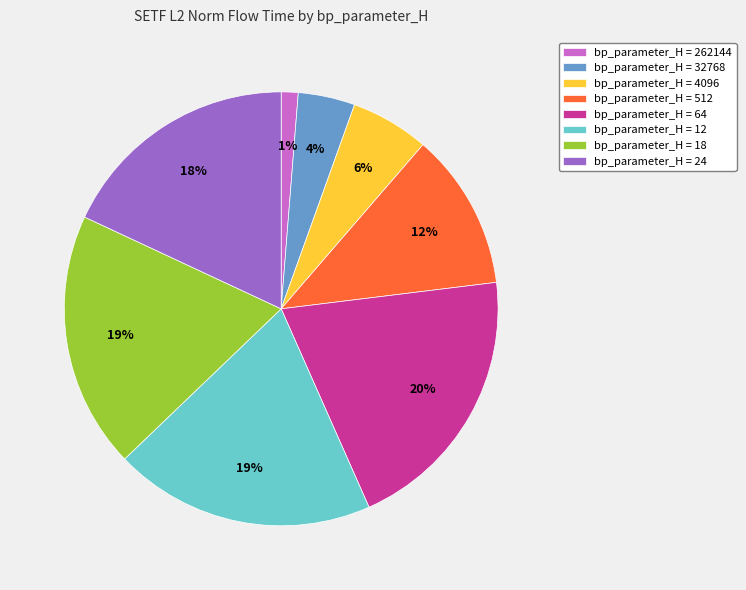

Which slice is the smallest?

bp_parameter_H = 262144